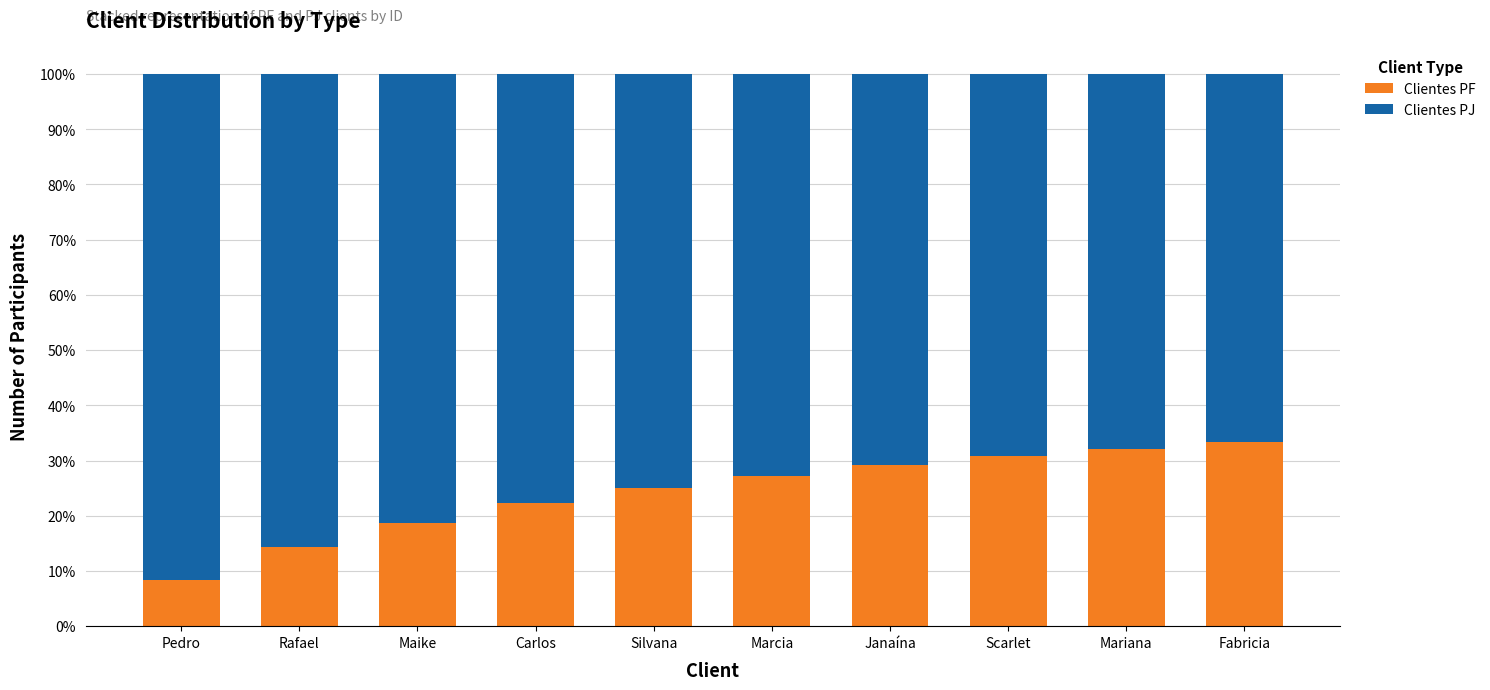

What is the total value across all series at Pedro?

100.0